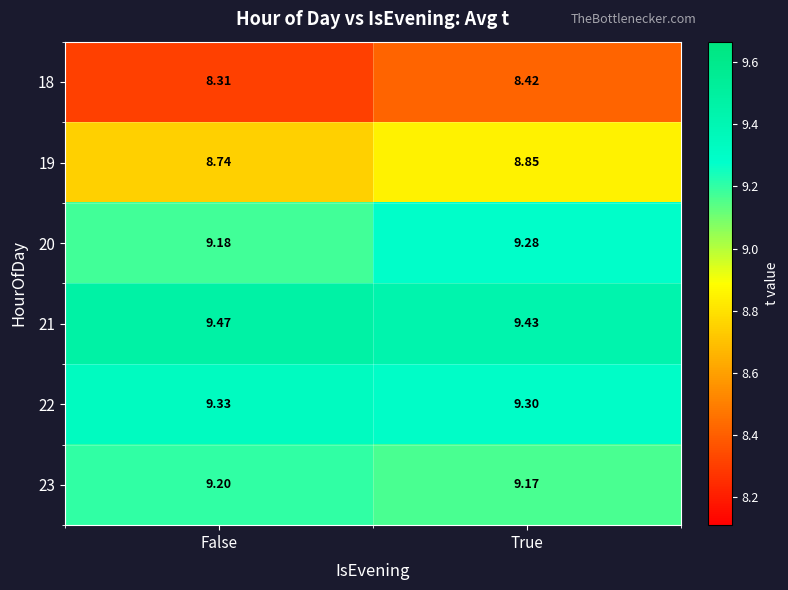

At which label is 23 closest to 9?

True